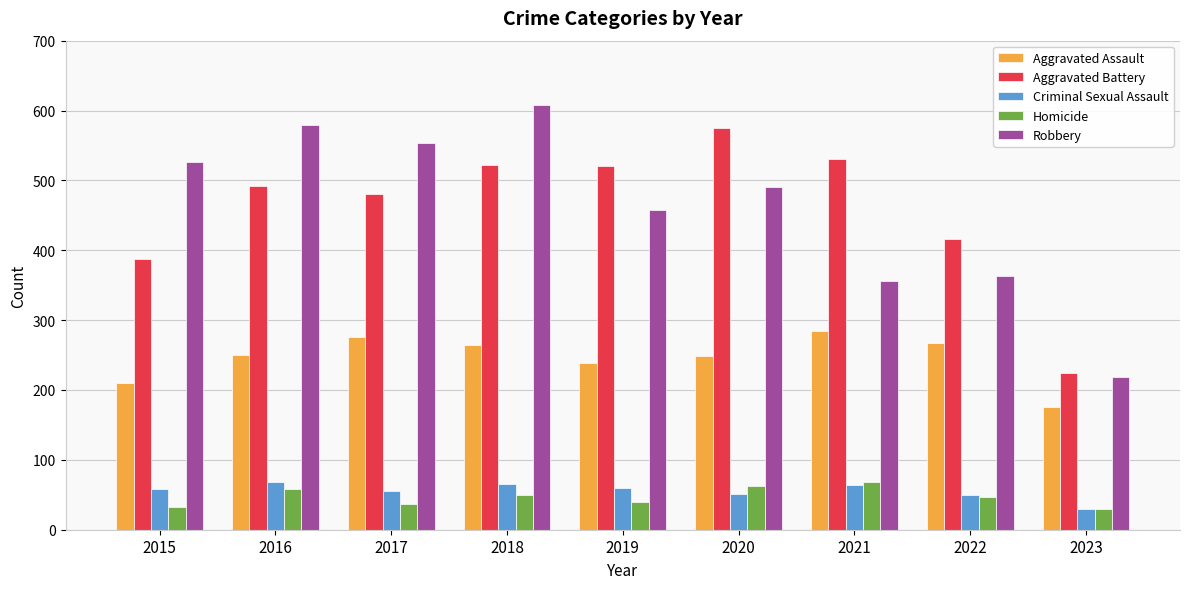

Which category has the highest value in the Aggravated Assault series?

2021